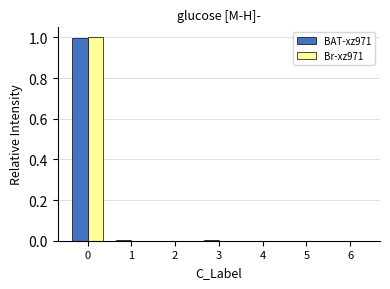

Between 0 and 6, which series saw the biggest shift?

Br-xz971